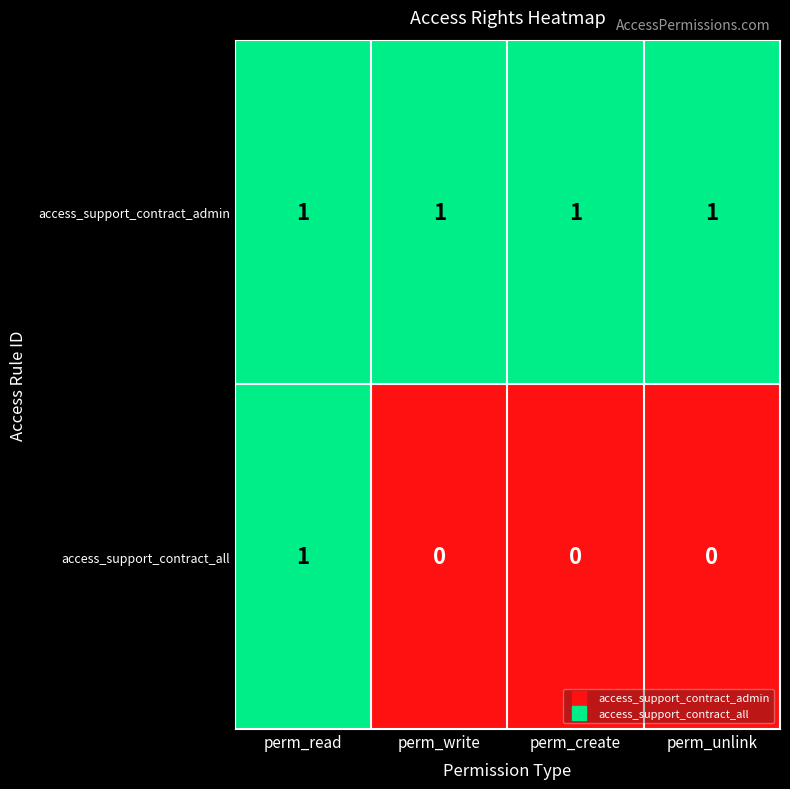

Which series has the largest range (max minus min)?

access_support_contract_all